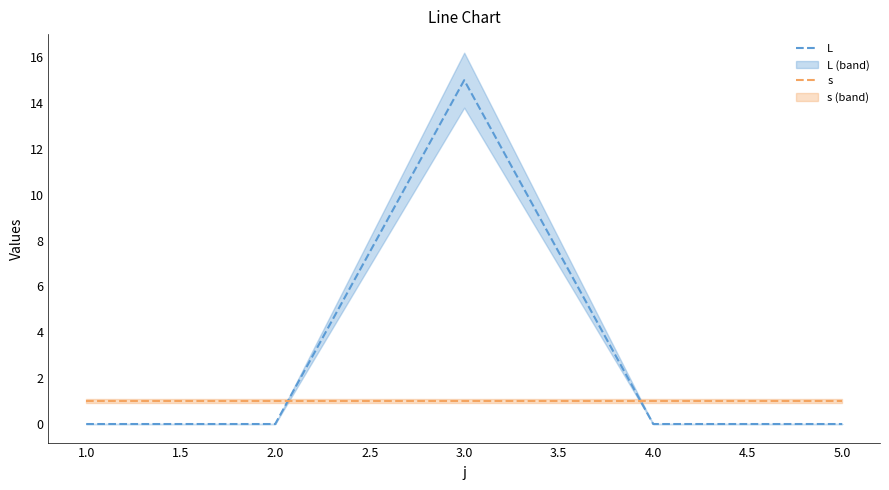

After their last crossing, which series has the higher values: L or s?

s